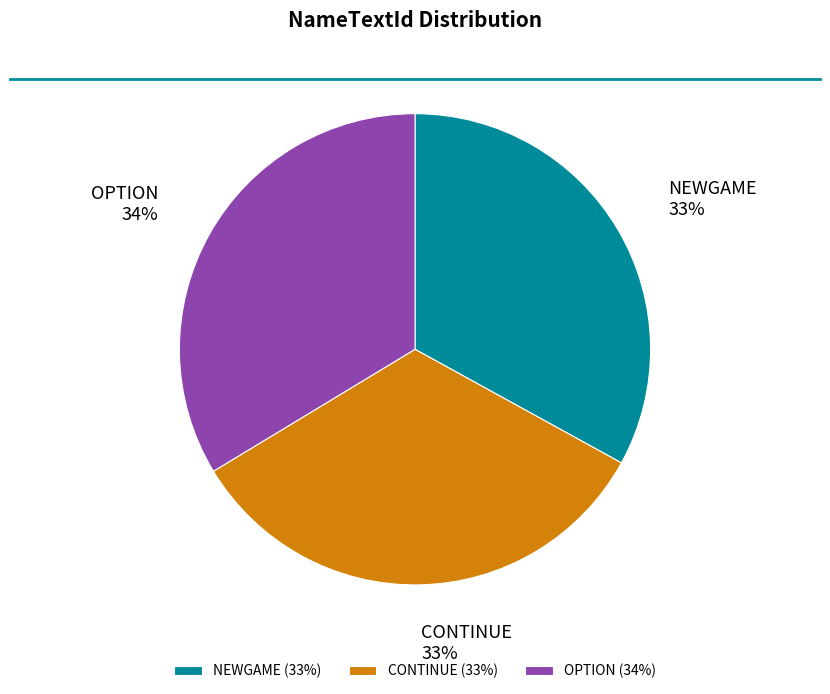

Count the number of slices in the pie.

3